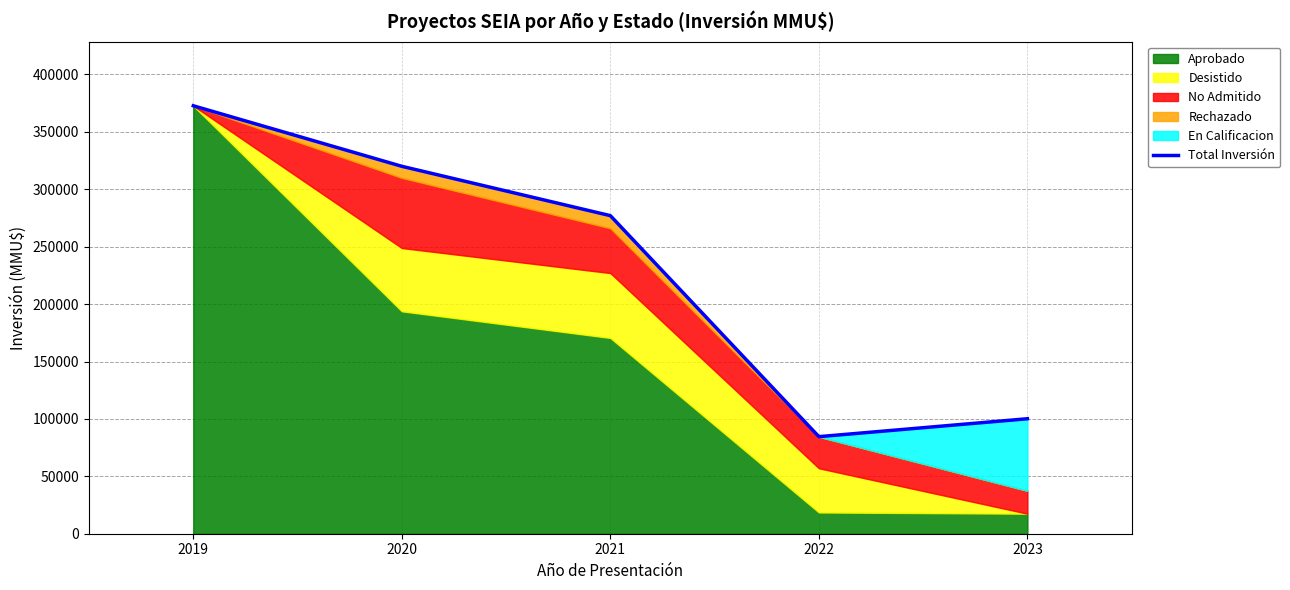

Rank the categories by value from highest to lowest.

2019, 2020, 2021, 2023, 2022